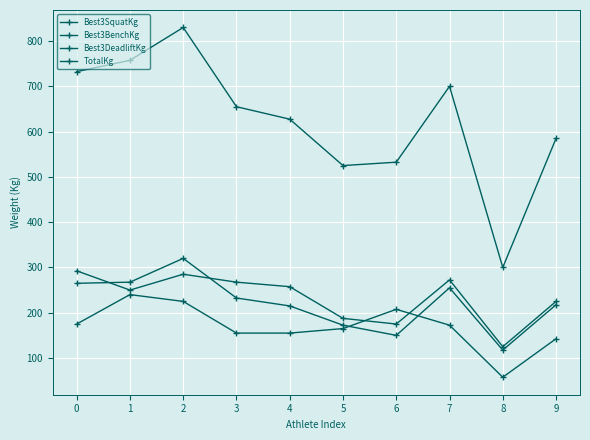

How many values in the Best3DeadliftKg series exceed 257?

5